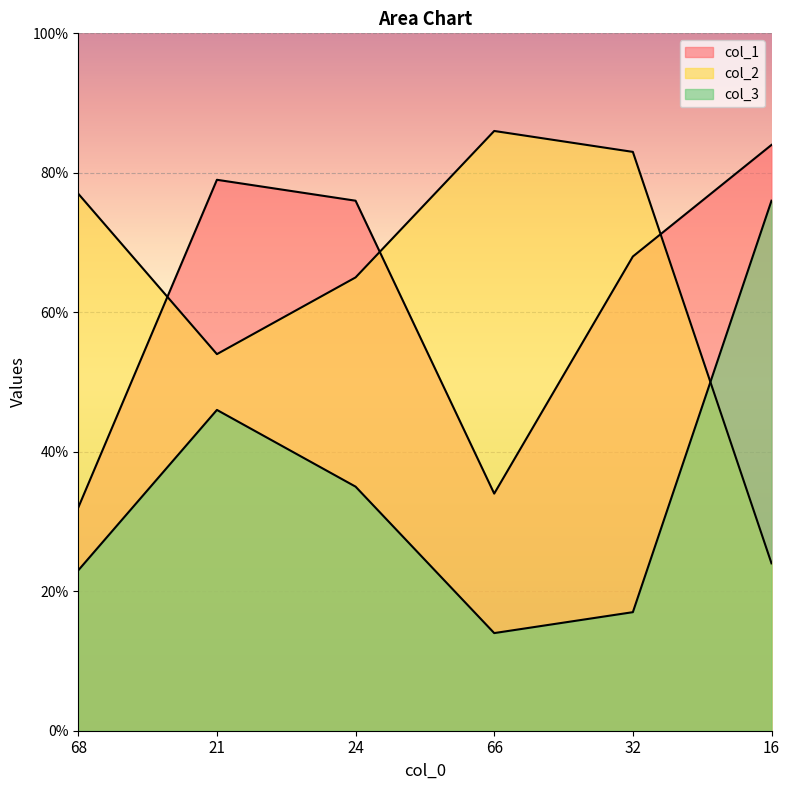

What is the minimum value shown in the chart?

14